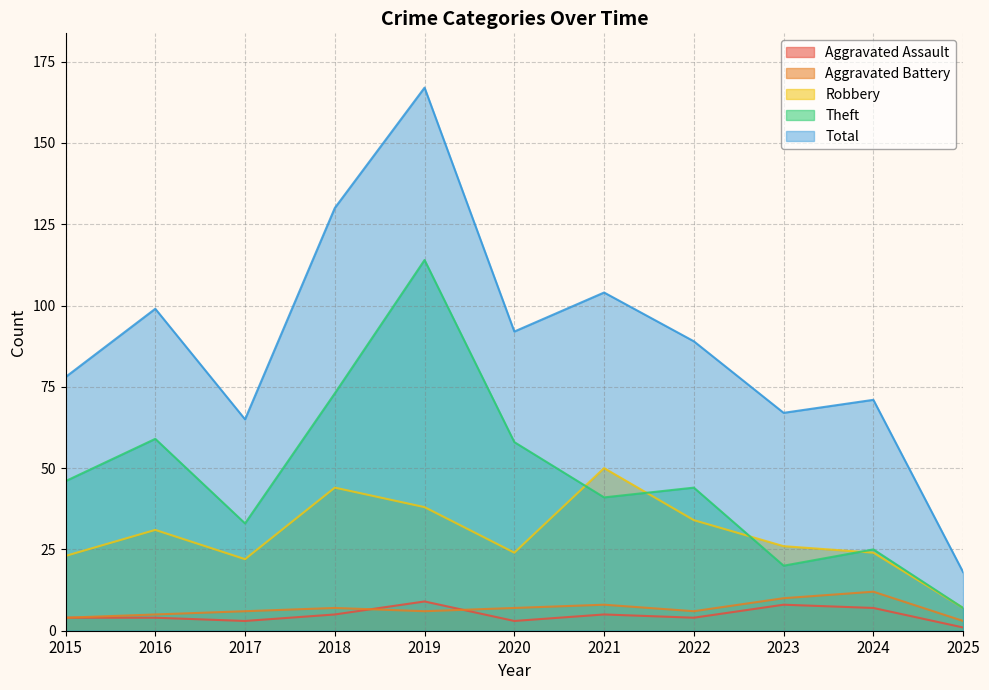

What is the approximate value of Aggravated Assault at 2015?

4